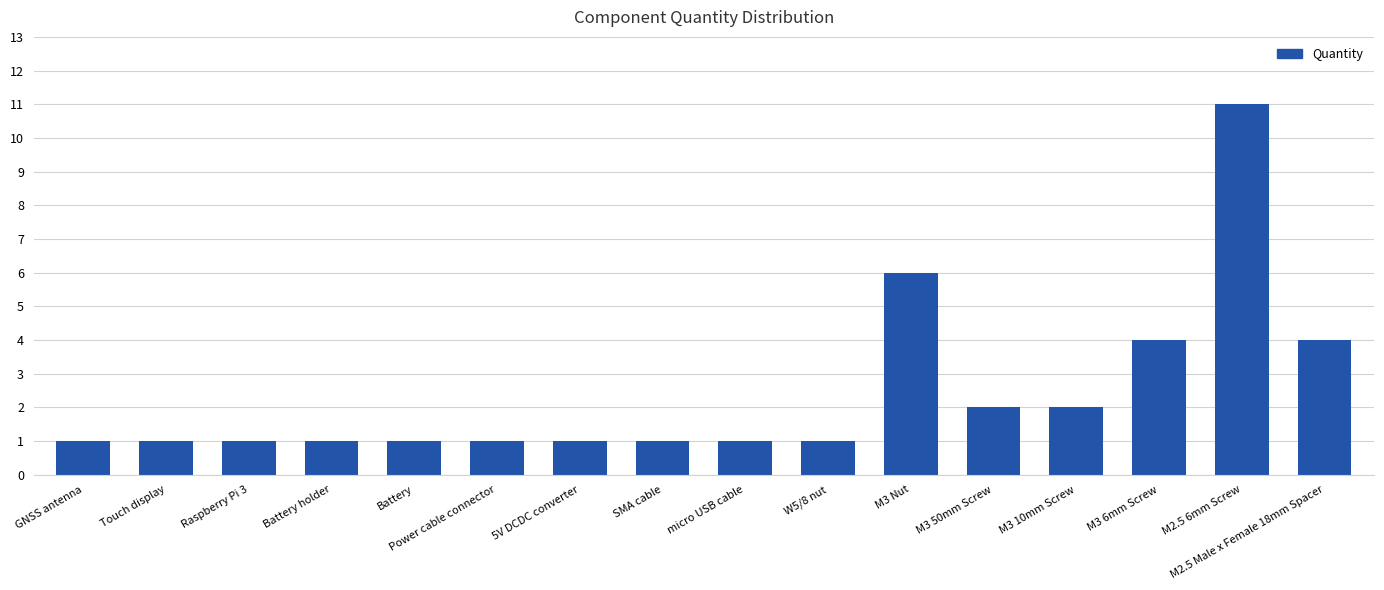

Is it true that the value at M3 Nut is 9?

False